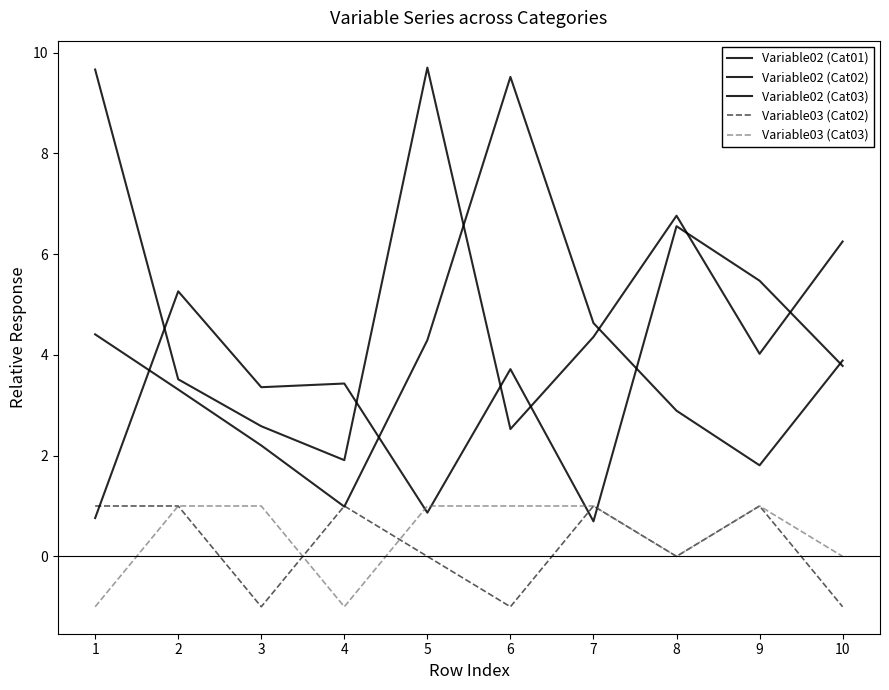

Does the chart have visible grid lines?

No